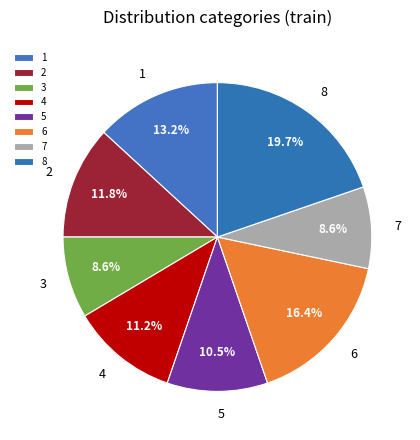

What is the largest slice in the pie chart?

8